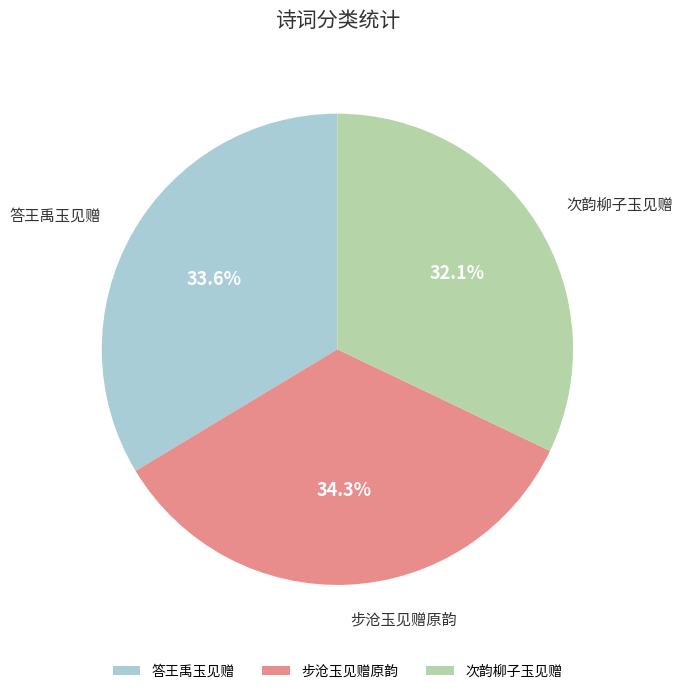

Rank the categories by value from lowest to highest.

次韵柳子玉见赠, 答王禹玉见赠, 步沧玉见赠原韵